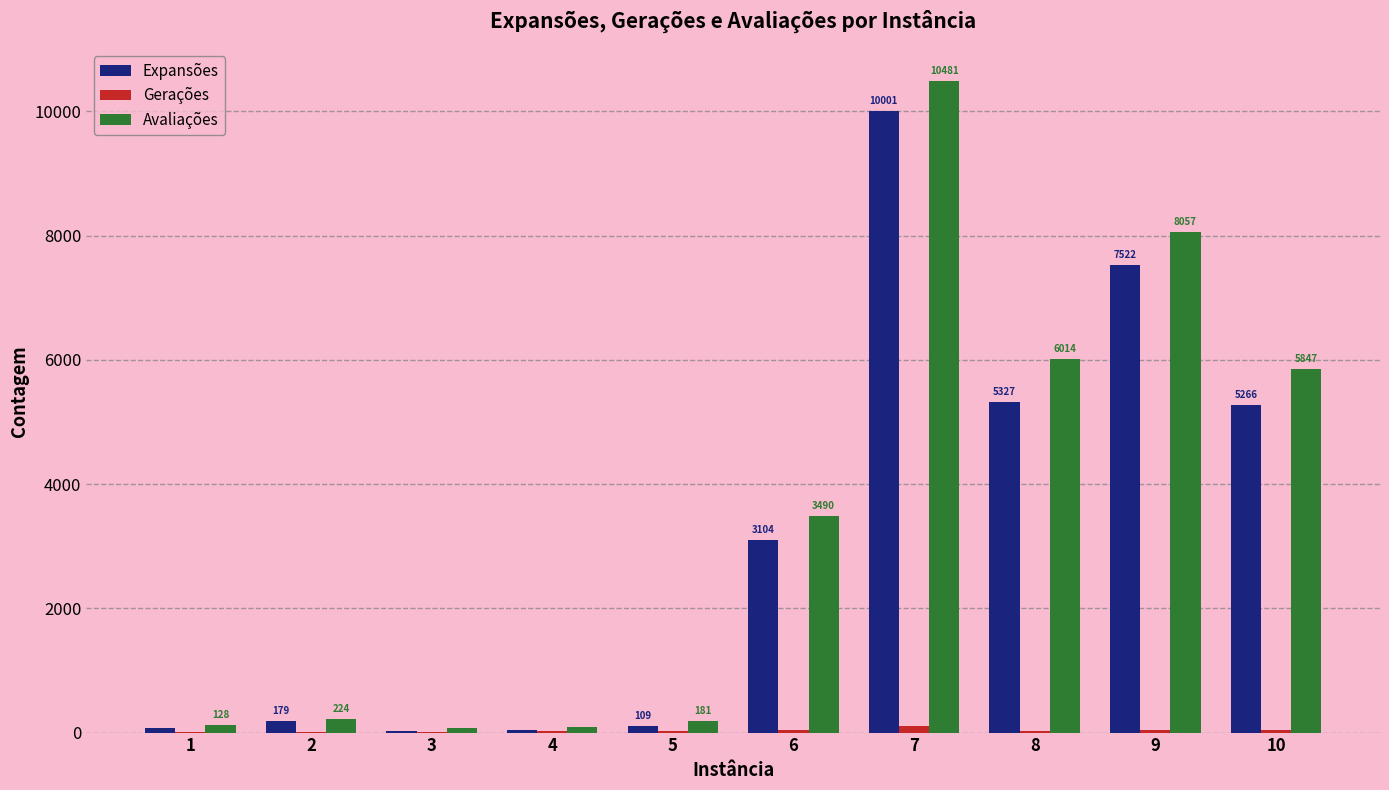

What is the difference between the Avaliações values at 4 and 3?

21